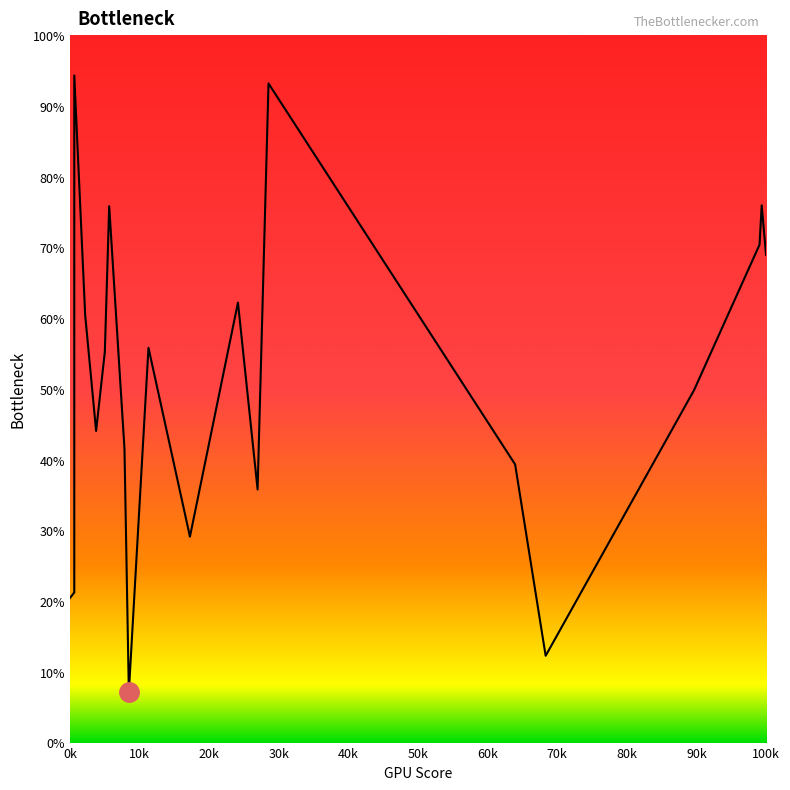

Is this an area chart (filled region under the line)?

Yes